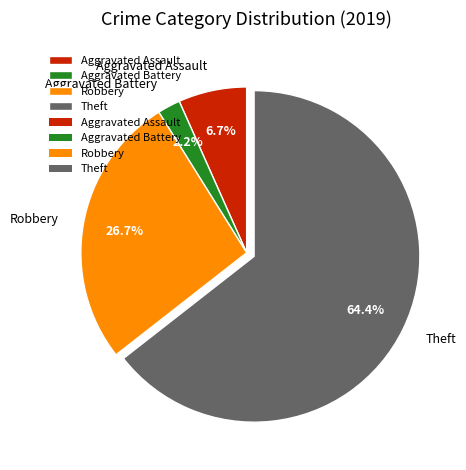

Count the number of slices in the pie.

4